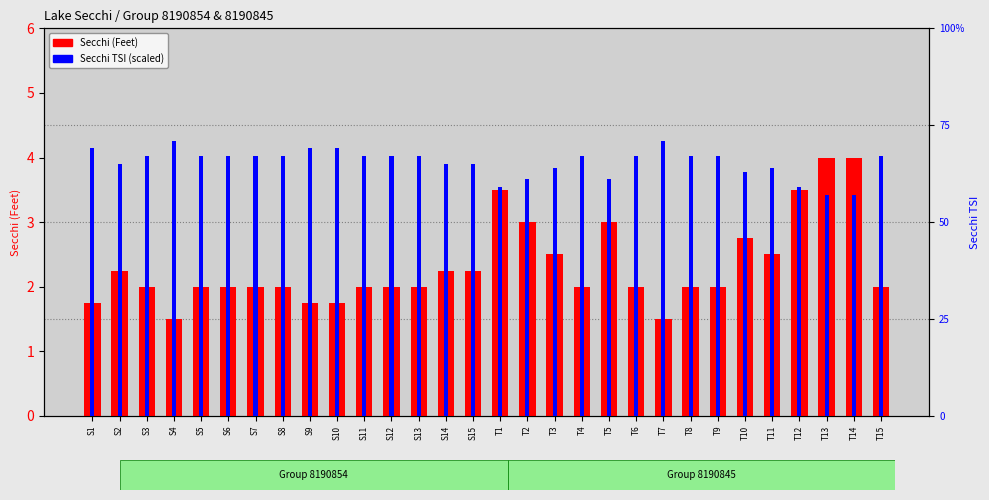

Is it true that Secchi (Feet) equals 1.7 at T14?

False